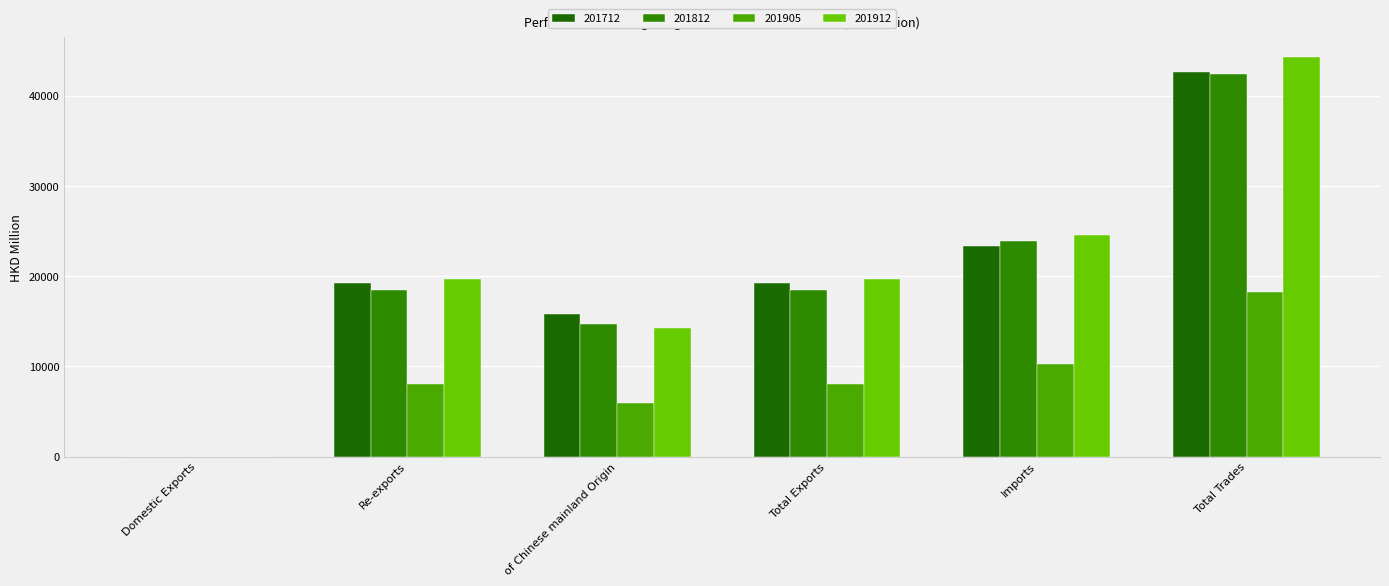

What is the total value across all series at Total Trades?

147615.1